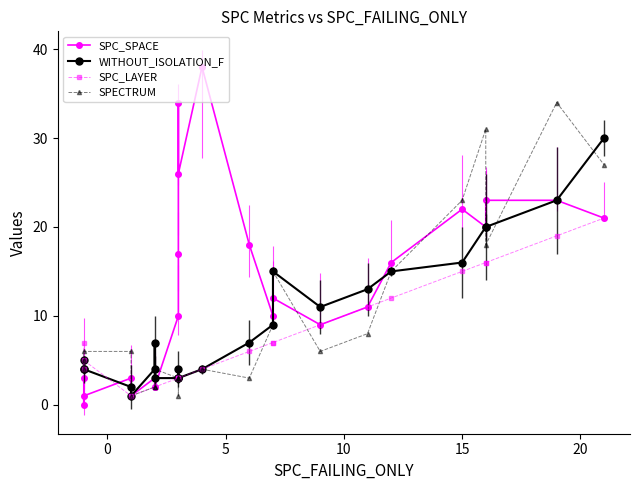

How many interior local peaks does the SPC_SPACE series have?

5